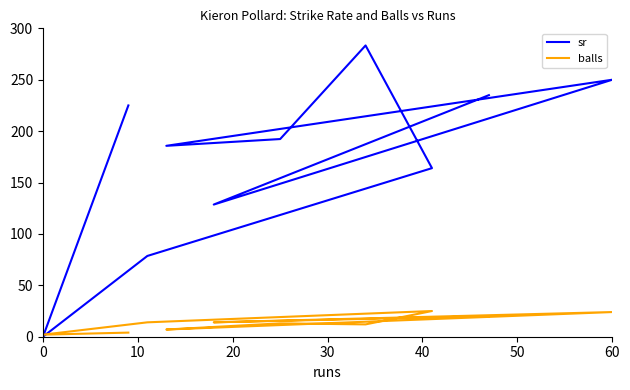

List the series in order of their overall mean, highest first.

sr, balls